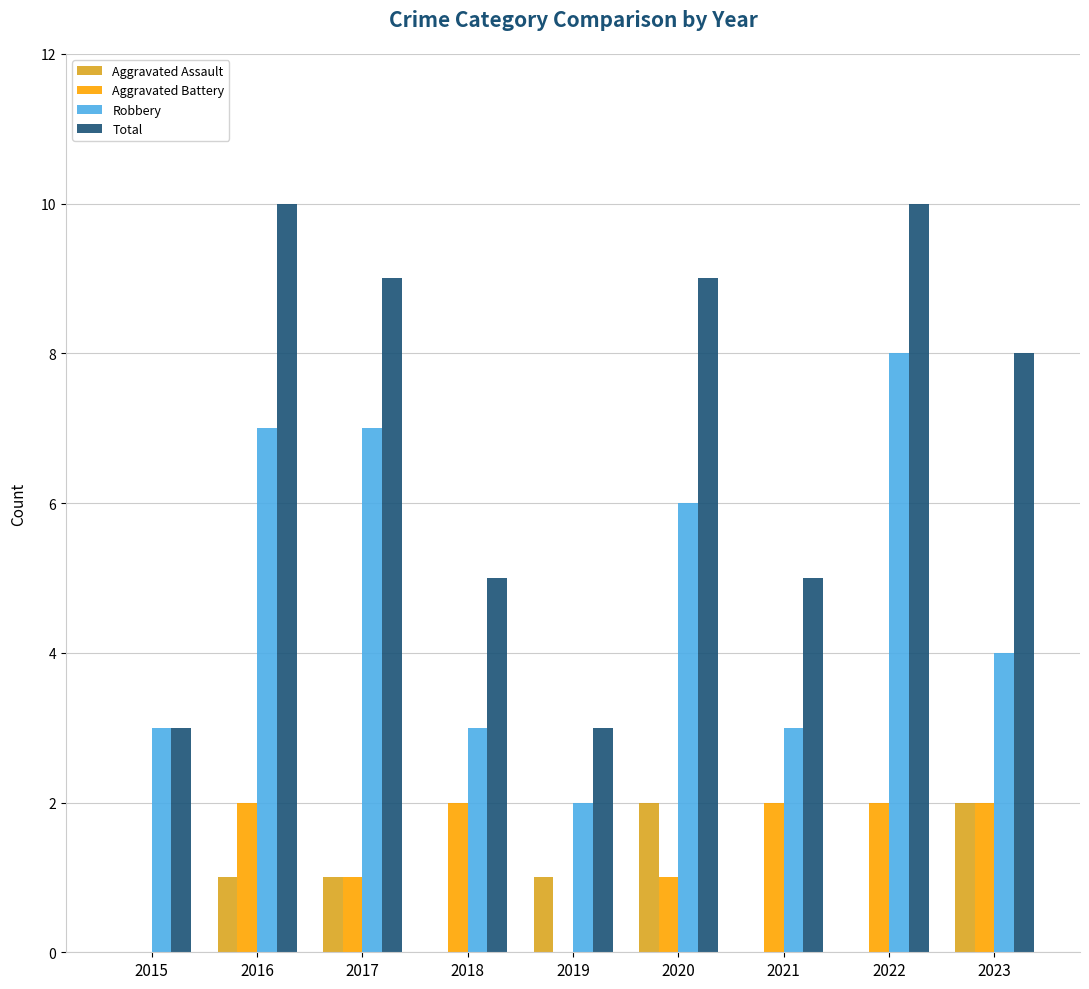

What is the sum of the Robbery values at 2017 and 2016?

14